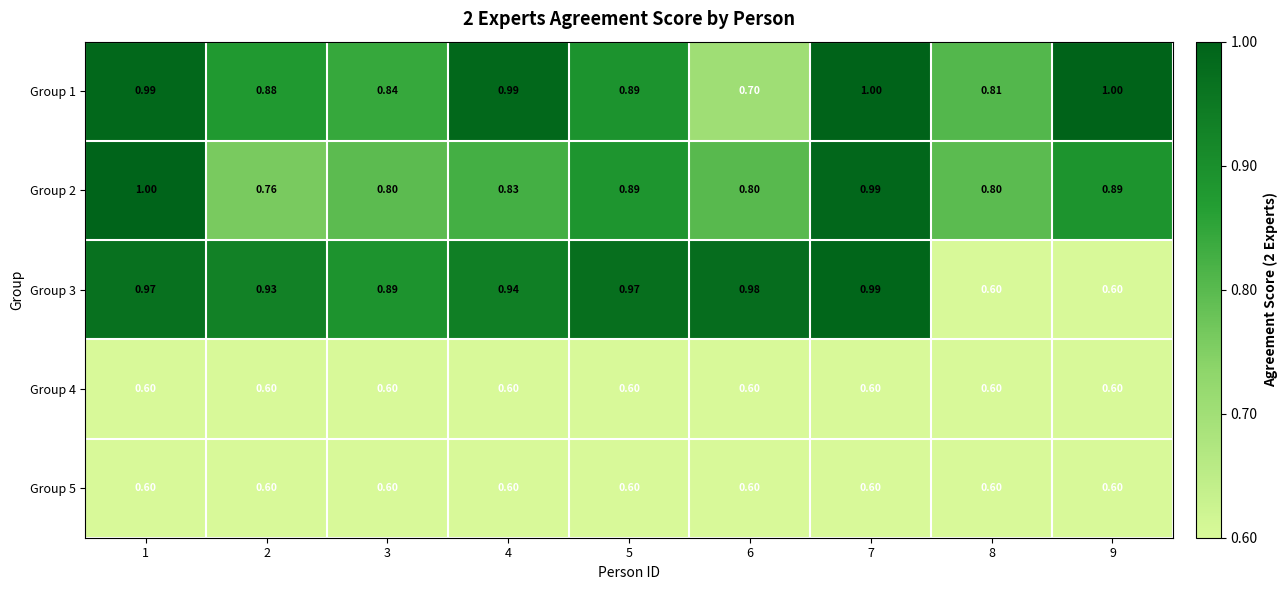

At which category is the sum across all series the highest?

7